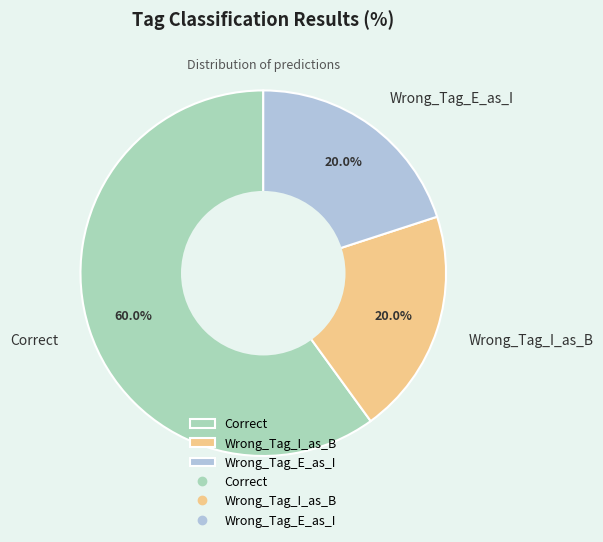

What percentage is NOT represented by Correct?

40.0%